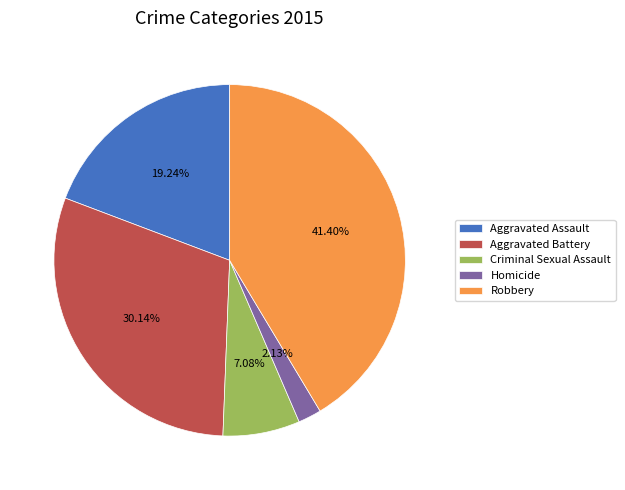

To the nearest percent, what portion does Robbery represent?

41%